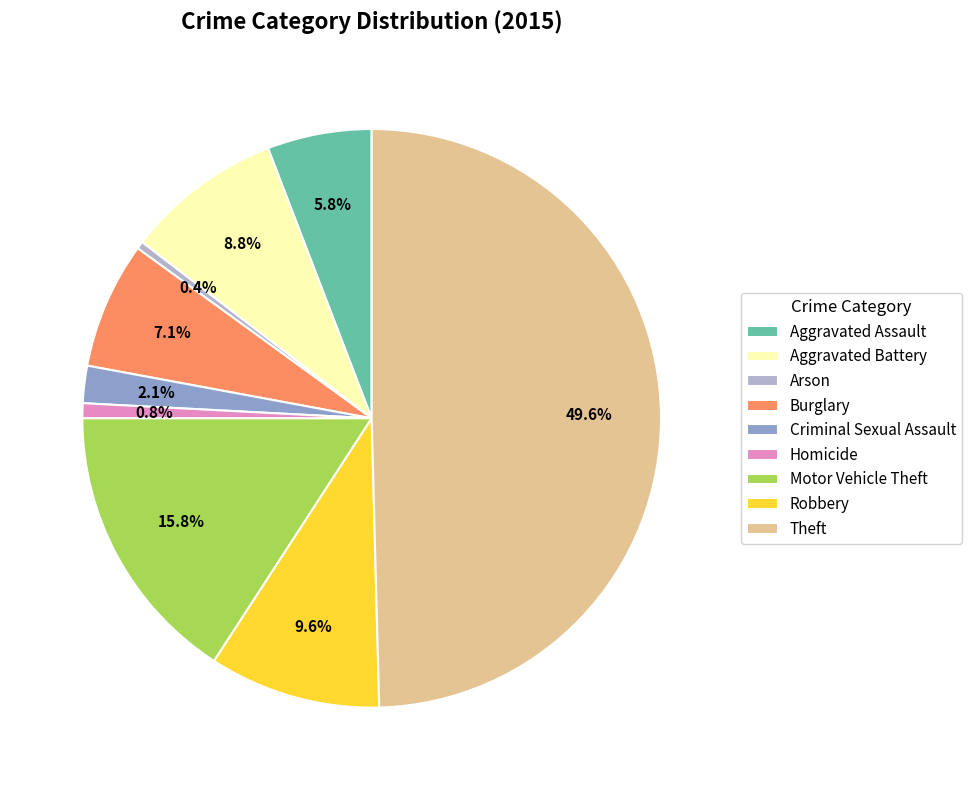

To the nearest percent, what is the difference between the Aggravated Assault and Homicide slice percentages?

5%